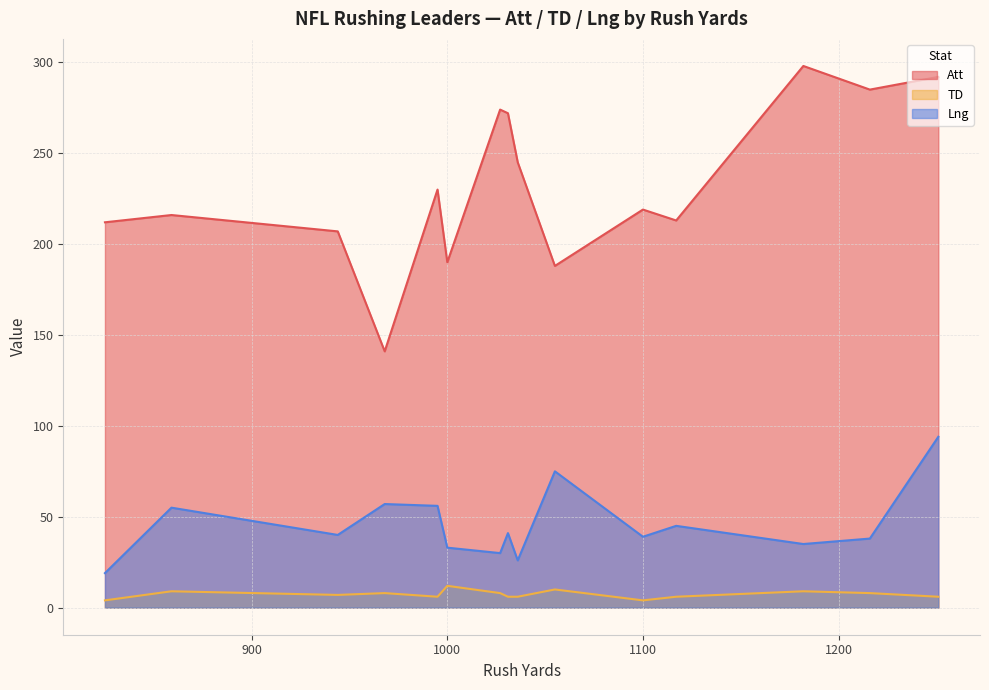

At which label is TD closest to 8?

1216